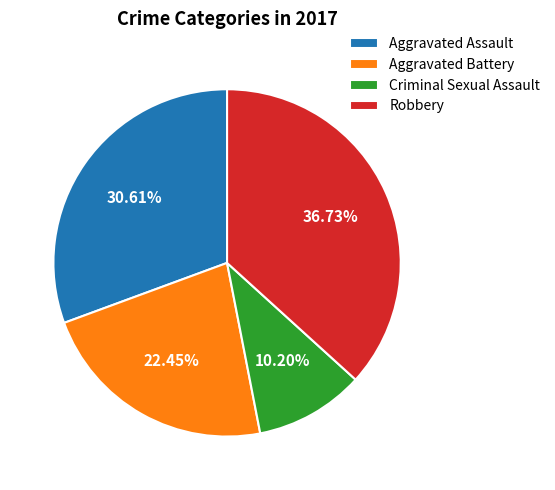

How many slices are in this pie chart?

4